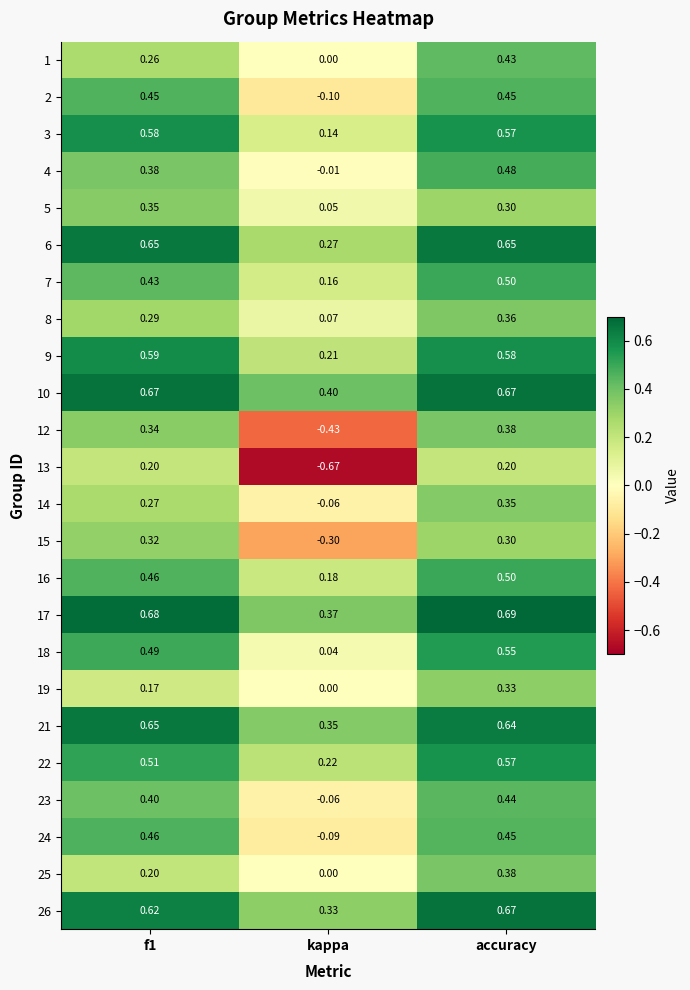

At which category does the chart reach its peak across all series?

accuracy